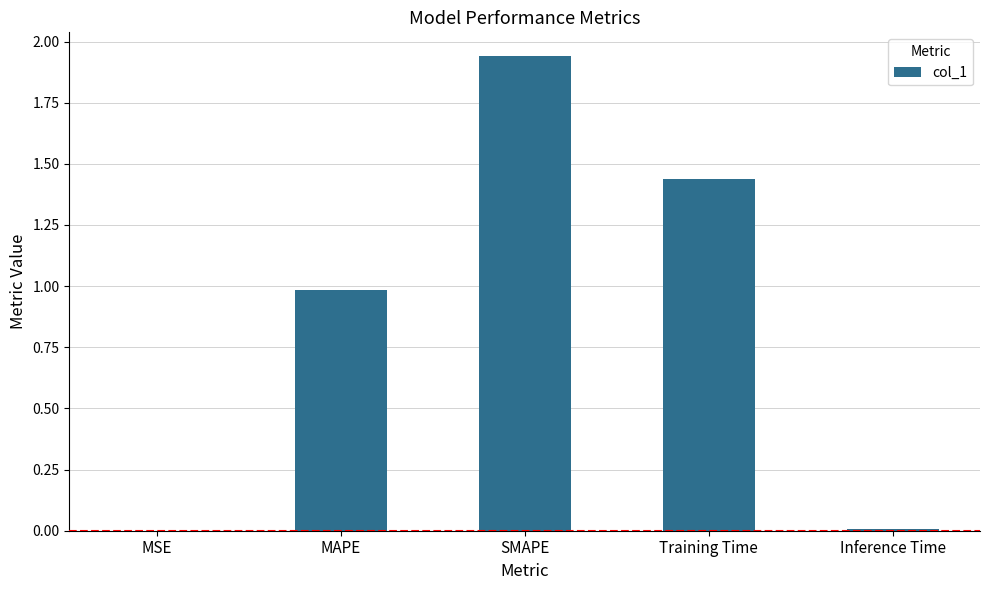

True or false: the data shows 0.5 at Training Time.

False